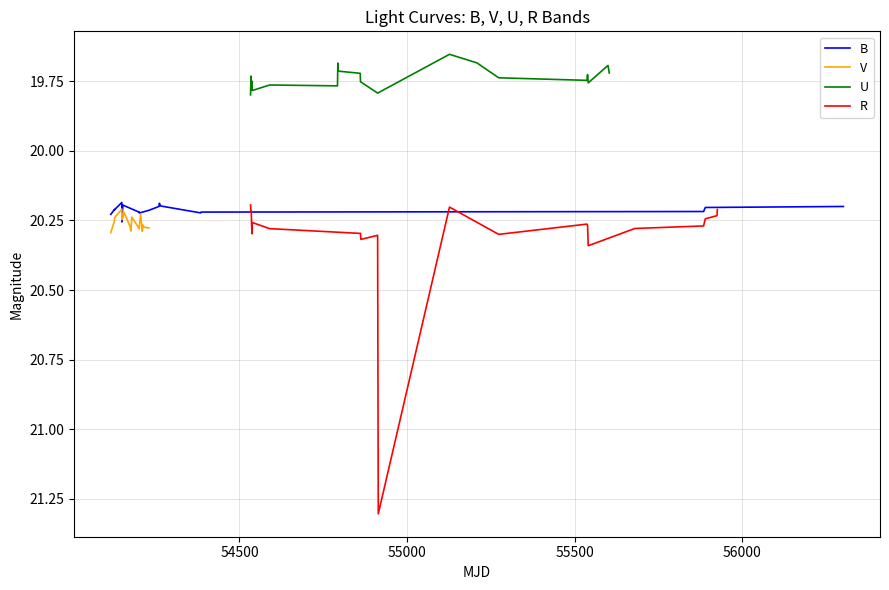

What is the spread (max minus min) of values at 54500?

0.5